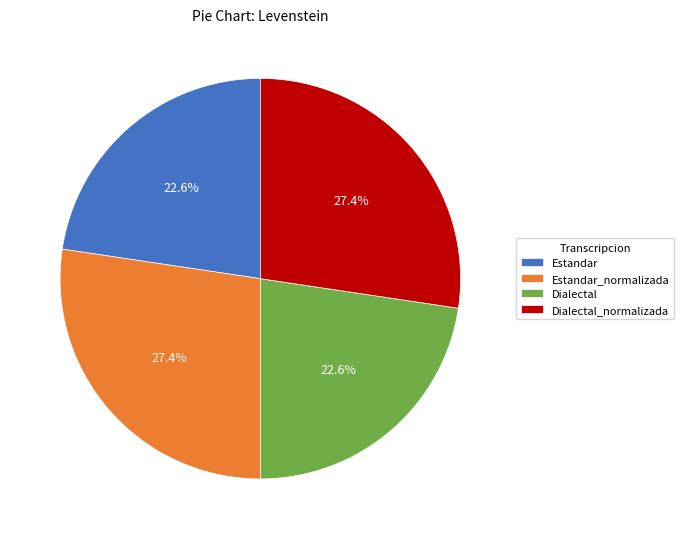

To the nearest percent, what is the difference between the Dialectal and Estandar_normalizada slice percentages?

5%